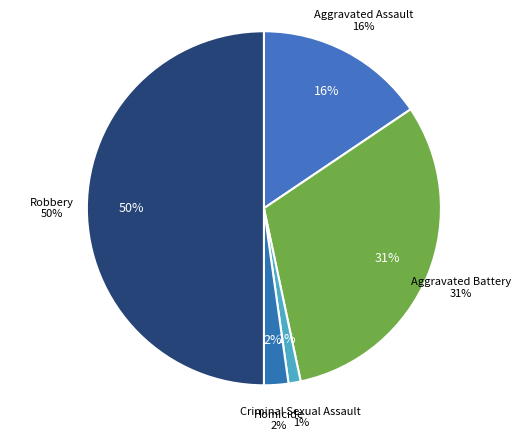

To the nearest percent, what percentage of the pie is Robbery?

50%